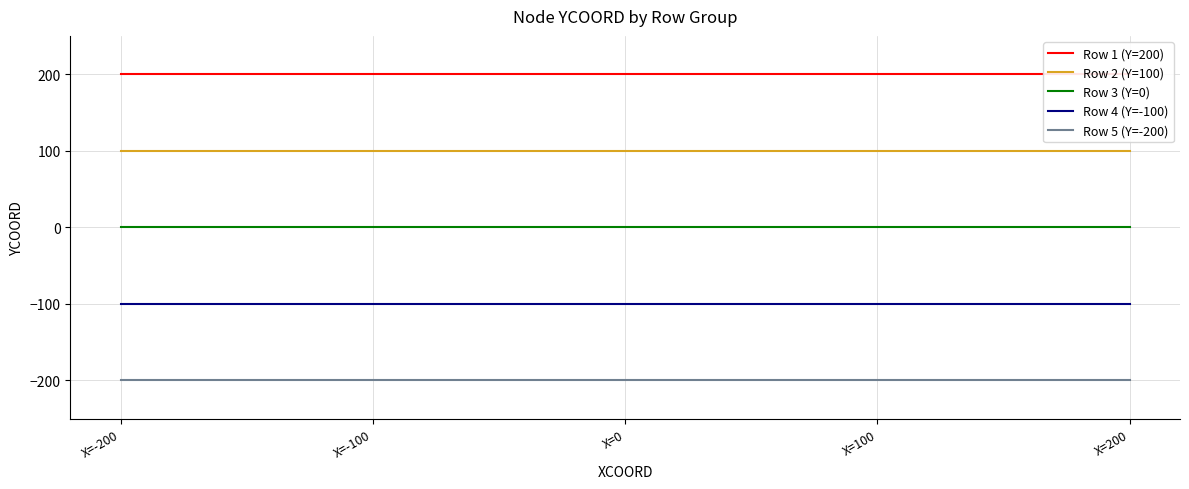

How many lines are shown in the chart?

5